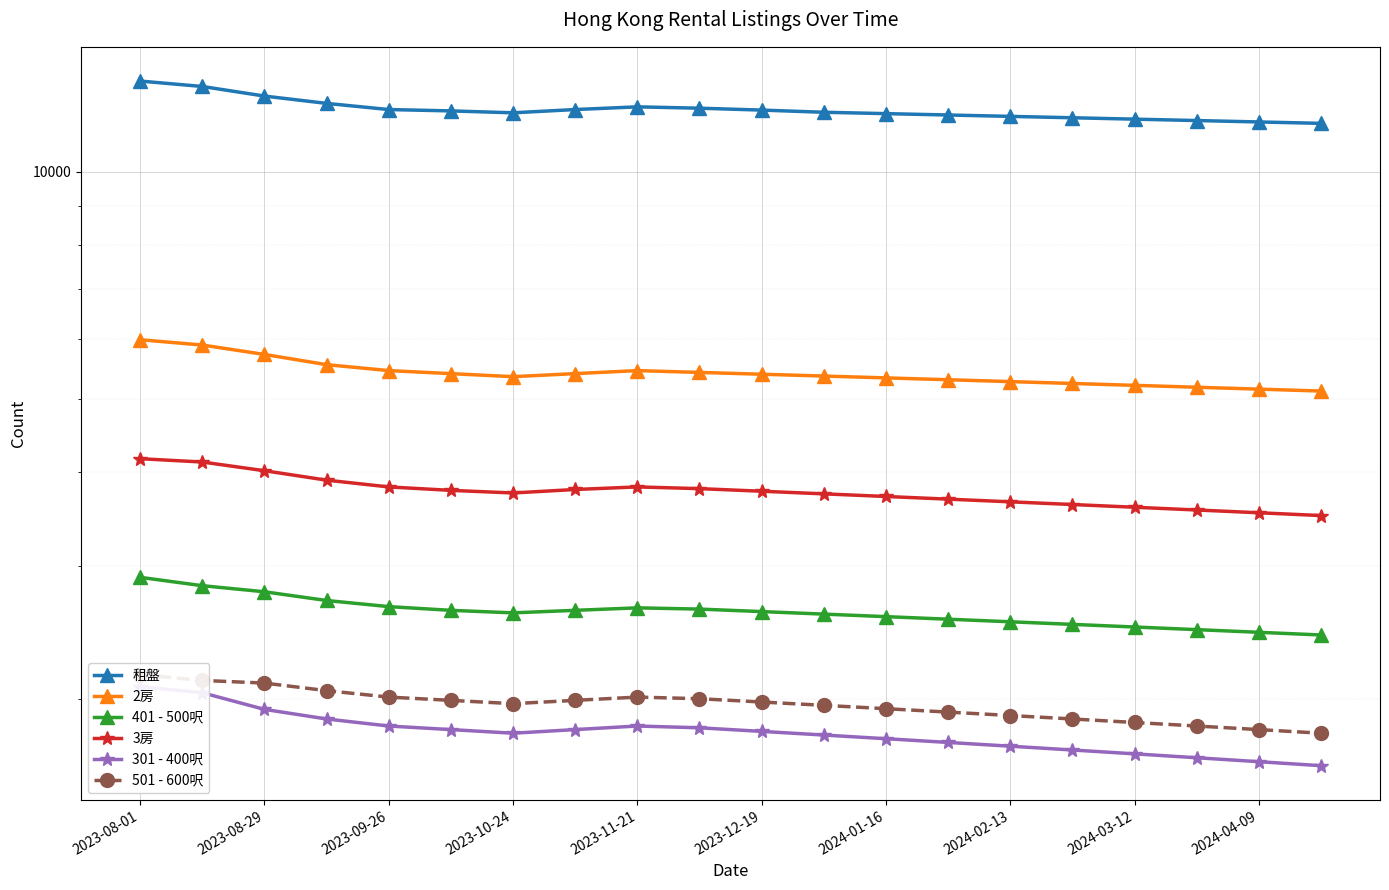

True or false: 301 - 400呎 and 3房 intersect in this chart.

False